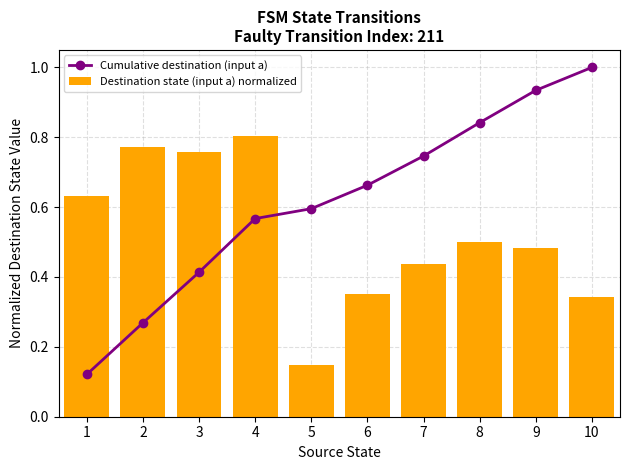

How many groups of bars are there?

10